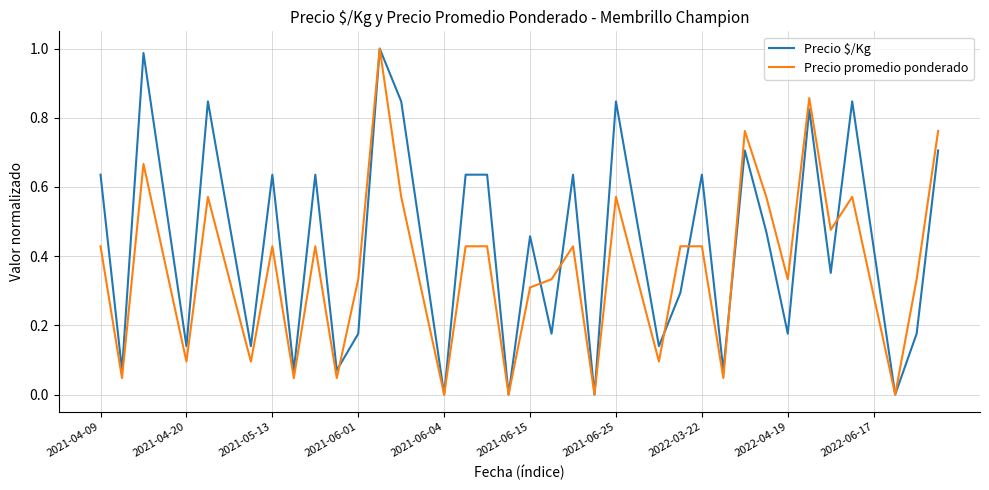

Count the number of categories in the chart.

40